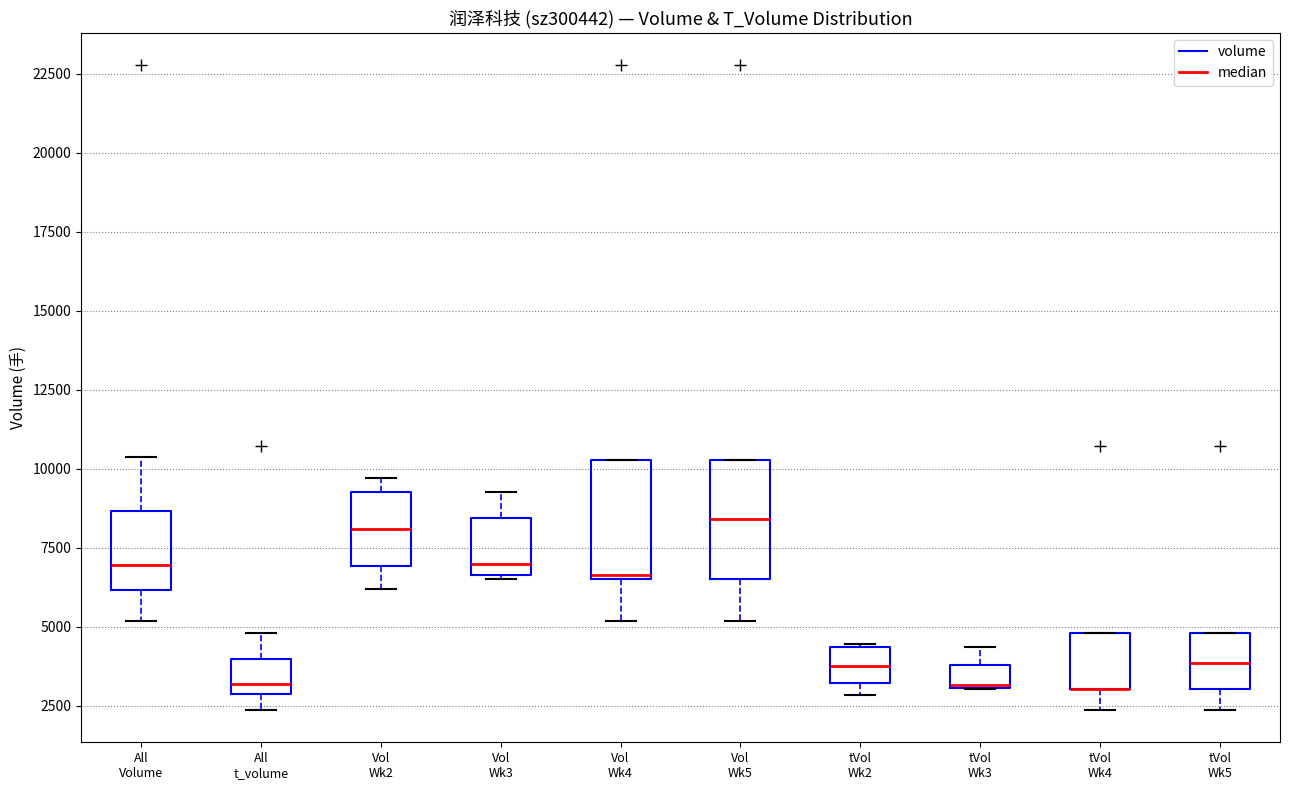

Where does the lower whisker of the box for tVol Wk5 end on the y-axis? The values are not printed on the chart, so give them approximately, as read against the axis.

2500